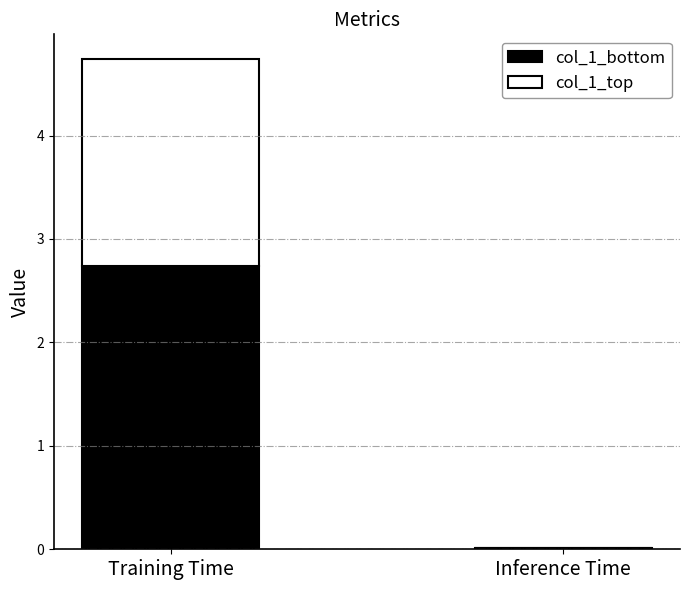

At which category is the sum across all series the highest?

Training Time